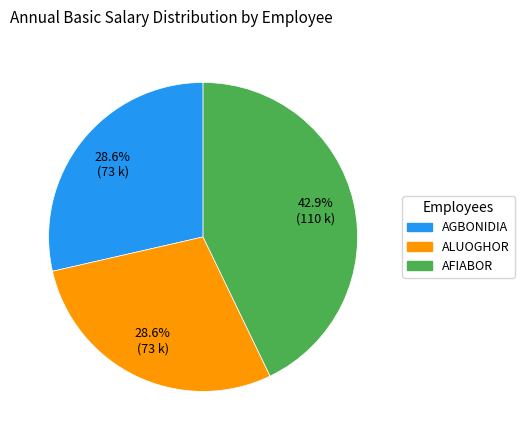

What percentage is the AFIABOR slice, to the nearest percent?

43%